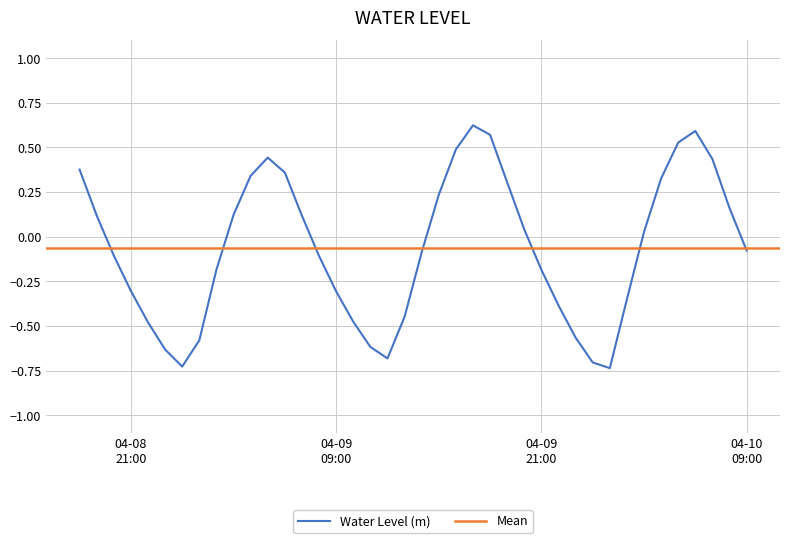

Reading left to right, extract all data points from this chart.

0.4	0.1	-0.1	-0.3	-0.5	-0.6	-0.7	-0.6	-0.2	0.1	0.3	0.4	0.4	0.1	-0.1	-0.3	-0.5	-0.6	-0.7	-0.4	-0.1	0.2	0.5	0.6	0.6	0.3	0.0	-0.2	-0.4	-0.6	-0.7	-0.7	-0.4	0.0	0.3	0.5	0.6	0.4	0.2	-0.1